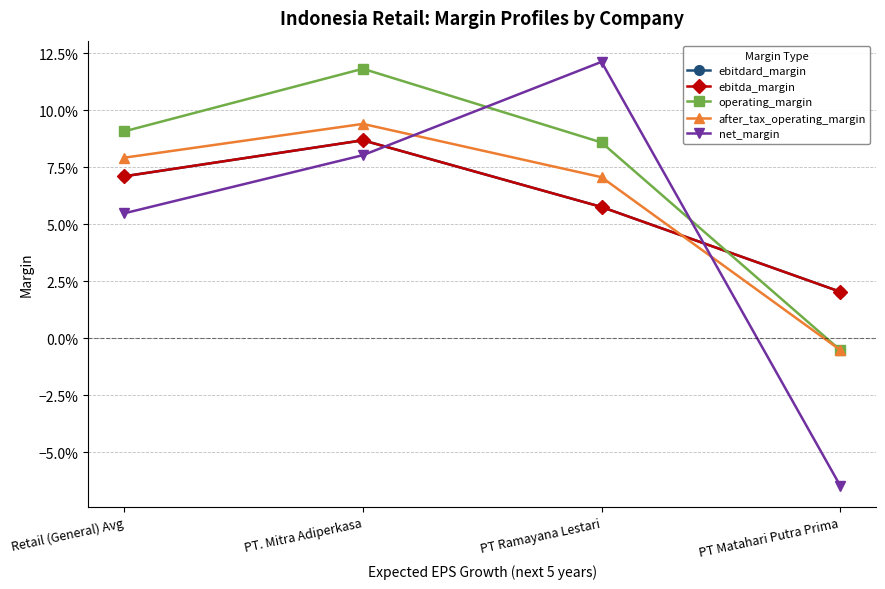

Where do net_margin and ebitdard_margin first cross each other?

PT. Mitra Adiperkasa and PT Ramayana Lestari